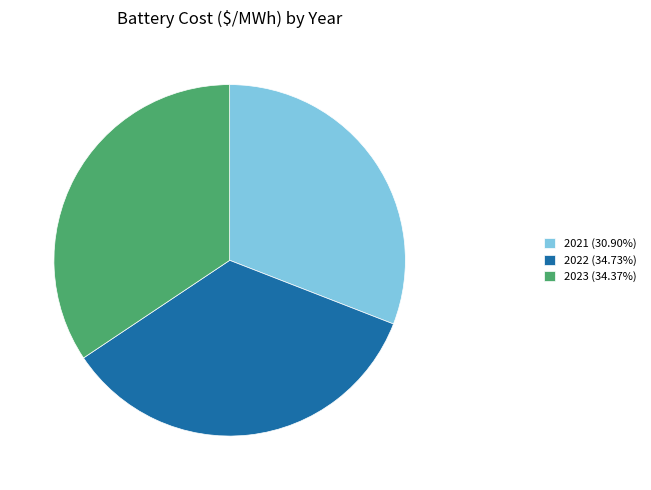

What is the ratio of the value at 2022 (34.73%) to the value at 2021 (30.90%)?

1.1